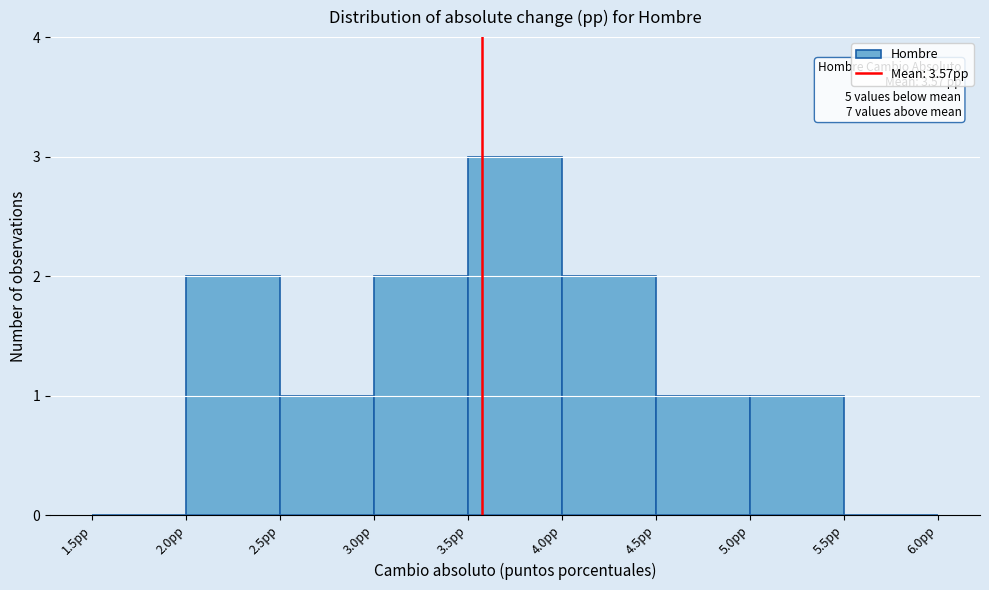

Which range on the x-axis has the tallest bar?

3.5 to 4.0